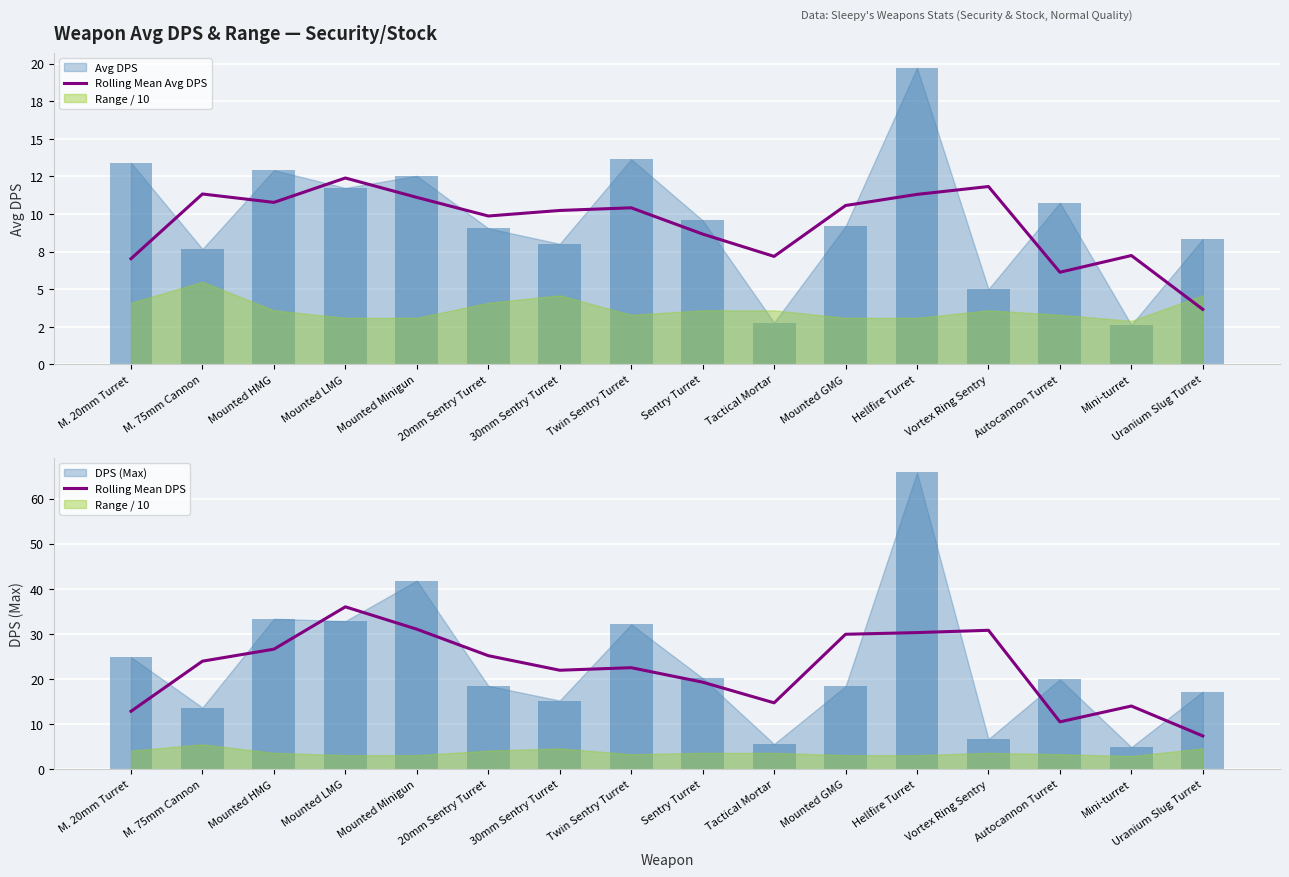

True or false: Rolling Mean DPS has a value of 20.6 at Mini-turret.

False